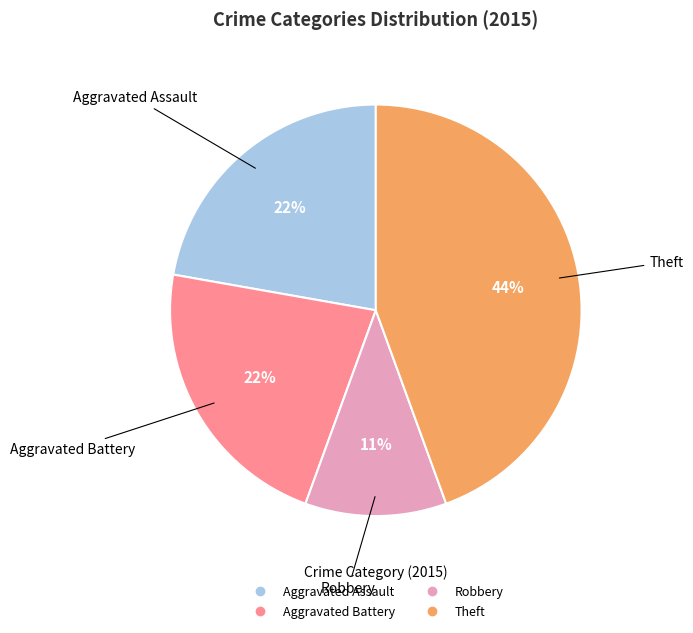

To the nearest percent, what is the average slice percentage?

25%